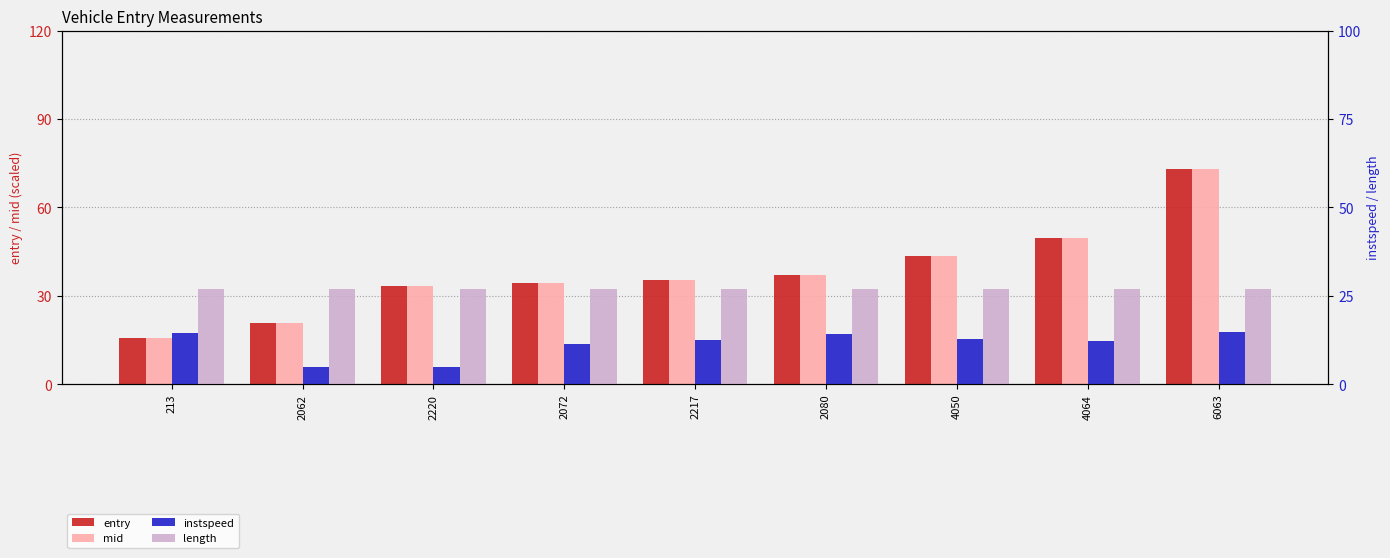

Read the entry value at 2217.

35.4